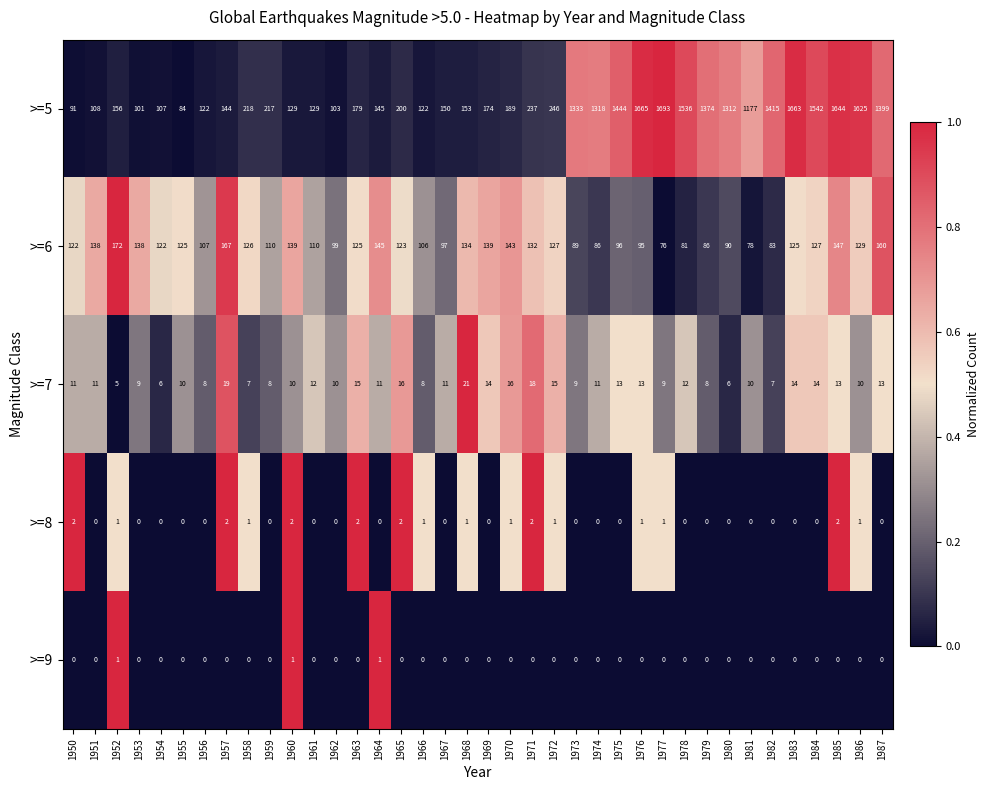

Rank the series at 1958 from lowest to highest value.

>=9, >=8, >=7, >=6, >=5